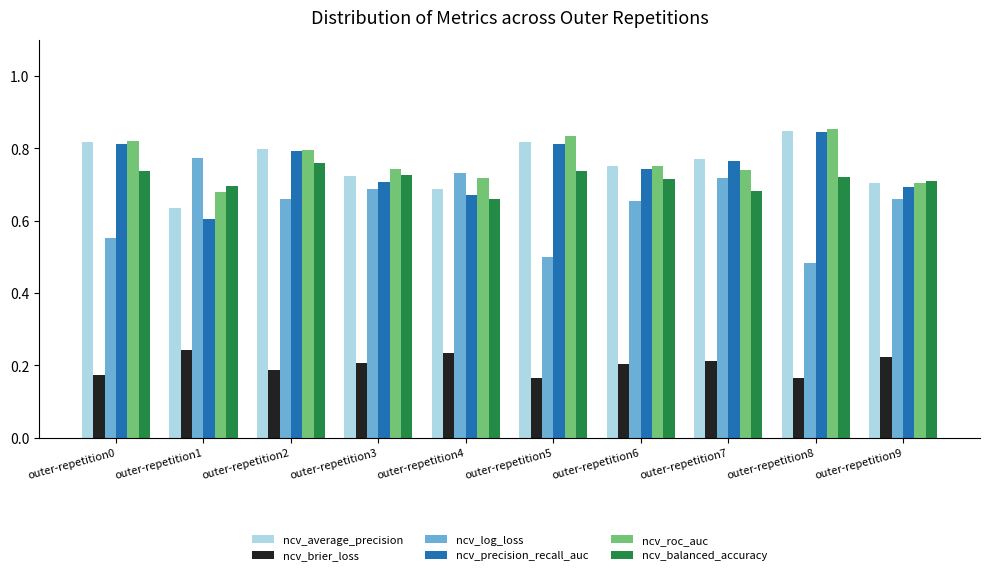

True or false: ncv_precision_recall_auc has a value of 1.2 at outer-repetition8.

False